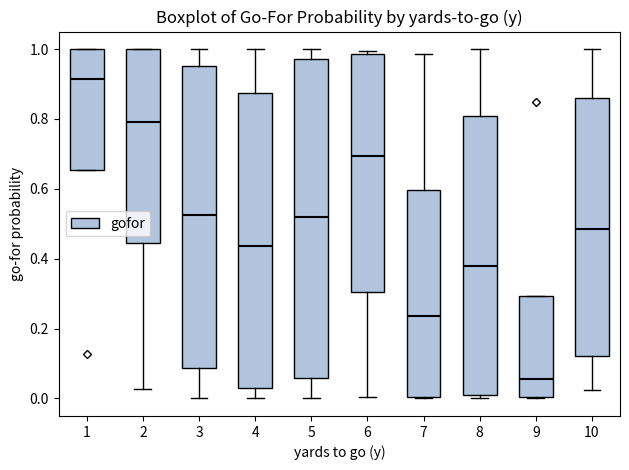

Reading left to right, transcribe this box plot: for each box, give where its median line is, the range the box spans, and where its two whiskers end, as read against the y-axis. The values are not printed on the chart, so give them approximately, as read against the axis.

1: median 0.92, box 0.66 to 1.00, whiskers 0.66 to 1.00
2: median 0.80, box 0.44 to 1.00, whiskers 0.02 to 1.00
3: median 0.52, box 0.08 to 0.96, whiskers 0.00 to 1.00
4: median 0.44, box 0.02 to 0.88, whiskers 0.00 to 1.00
5: median 0.52, box 0.06 to 0.98, whiskers 0.00 to 1.00
6: median 0.70, box 0.30 to 0.98, whiskers 0.00 to 1.00
7: median 0.24, box 0.00 to 0.60, whiskers 0.00 to 0.98
8: median 0.38, box 0.00 to 0.80, whiskers 0.00 (just below the box's lower edge) to 1.00
9: median 0.06, box 0.00 to 0.30, whiskers 0.00 to 0.30
10: median 0.48, box 0.12 to 0.86, whiskers 0.02 to 1.00